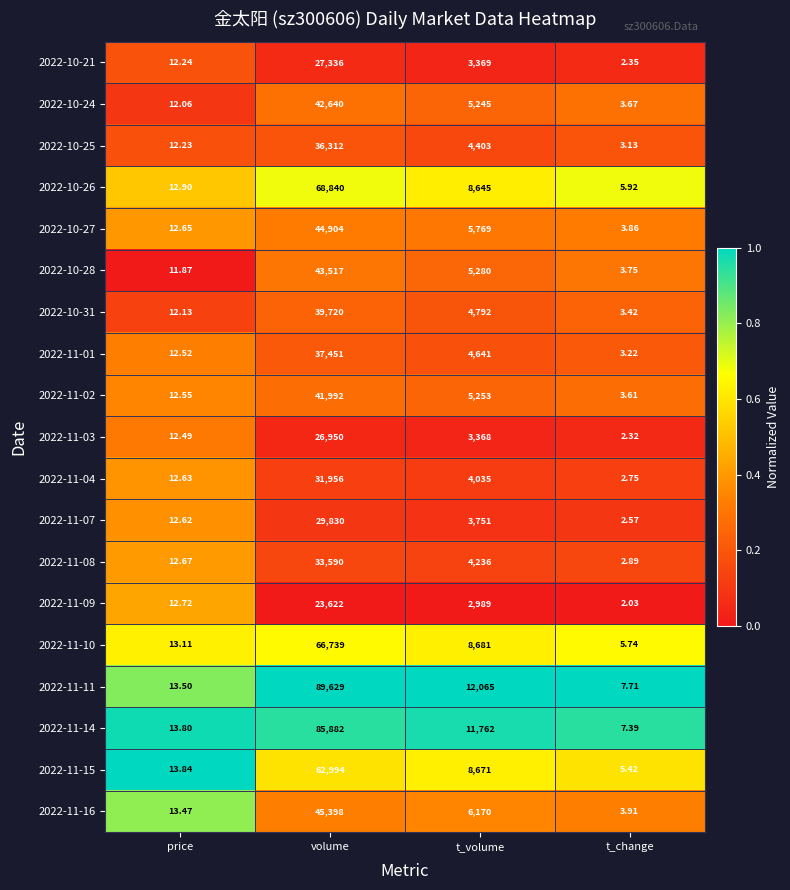

Is the value of 2022-11-15 at t_volume greater than the value of 2022-11-10 at volume?

No